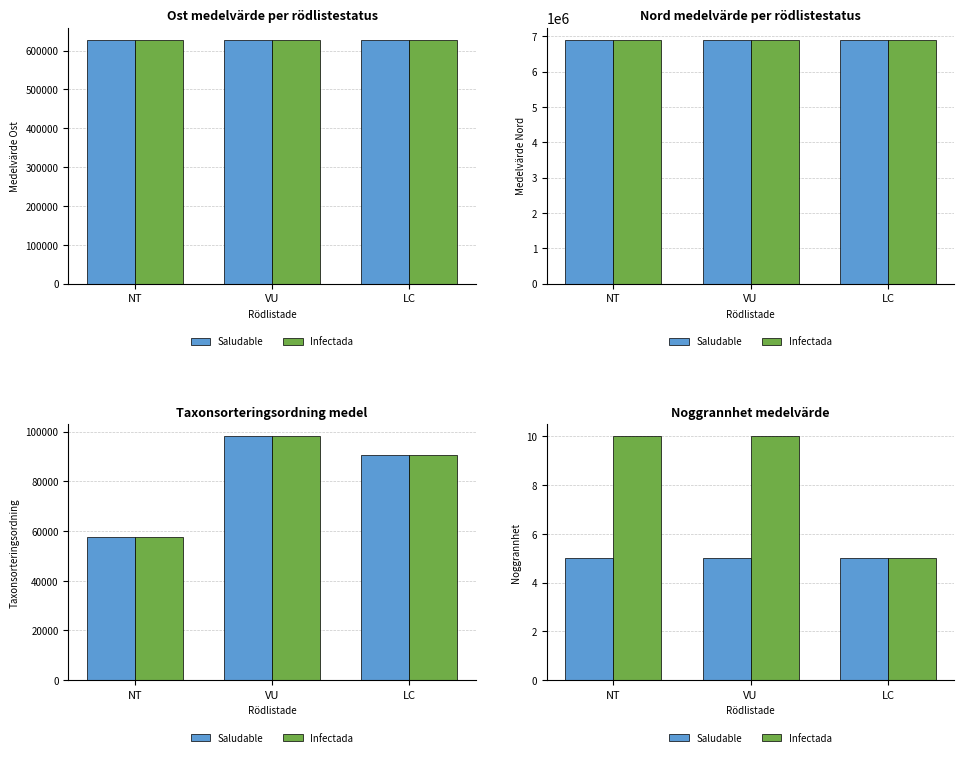

The Infectada series shows 3 at LC. True or false?

False